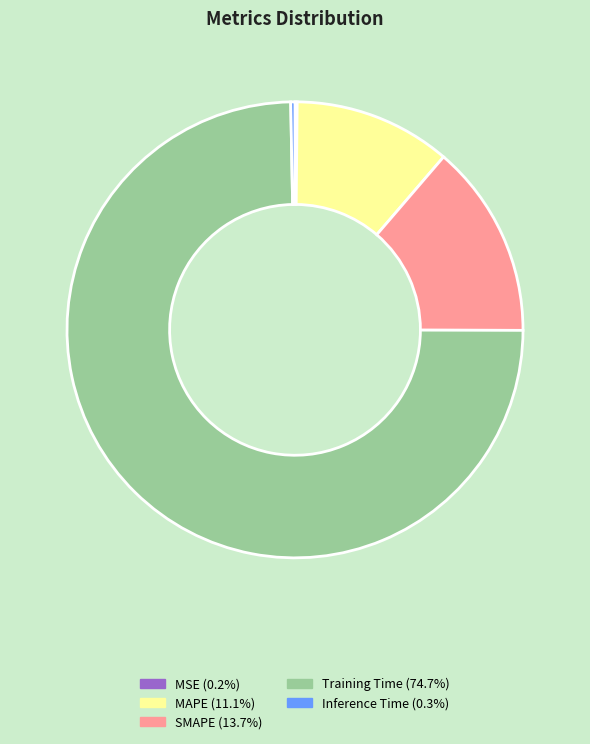

Combined, do SMAPE (13.7%) and MAPE (11.1%) account for over 50%?

No